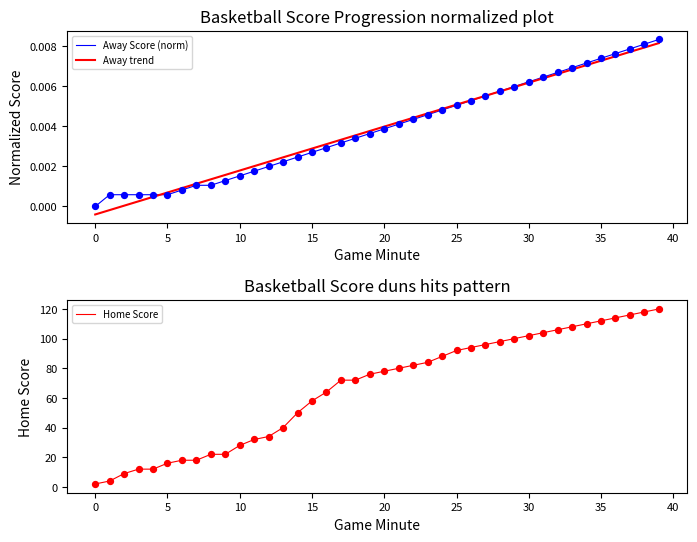

Which series has the largest total across all categories?

Home Score